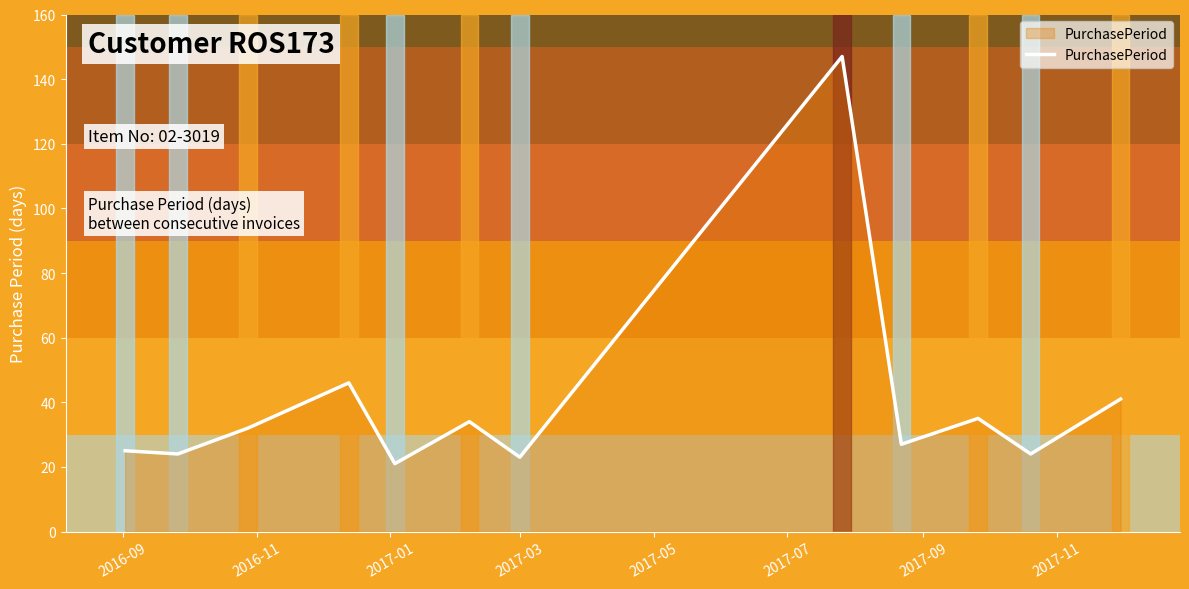

What is the maximum value shown in the chart?

147